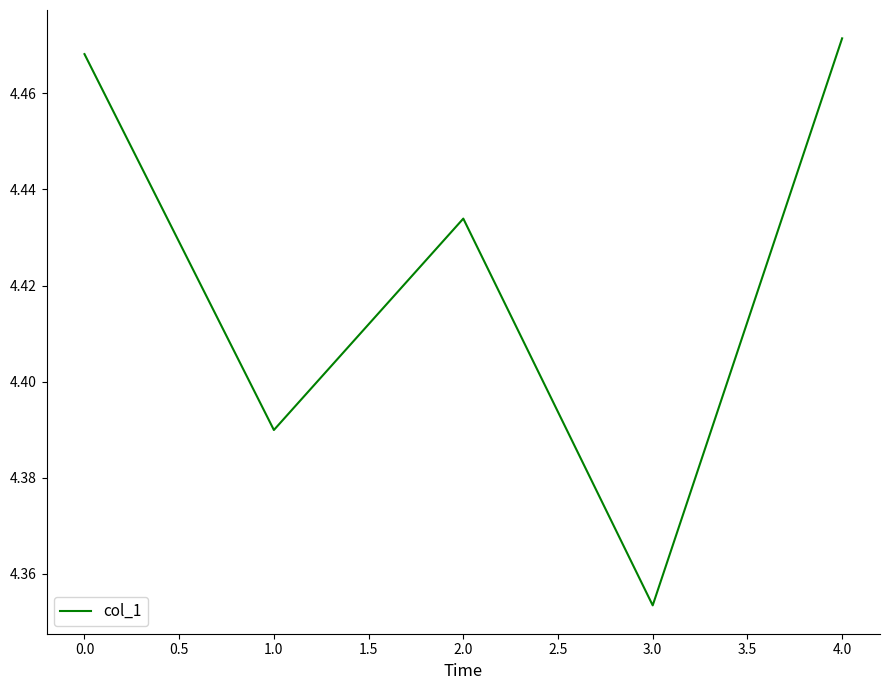

What is the sum of the values at 0.0 and 4.0?

8.9